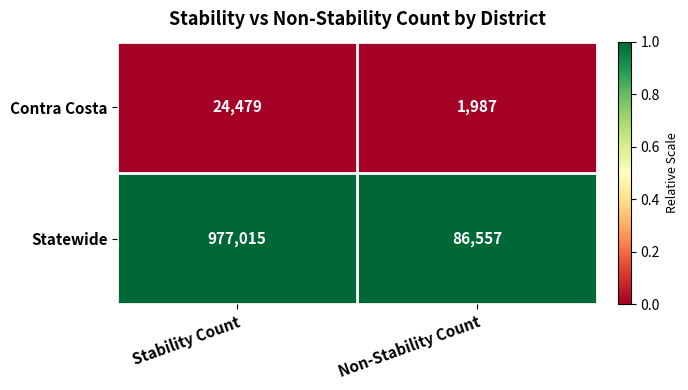

What is the approximate value of Contra Costa at Stability Count?

24479